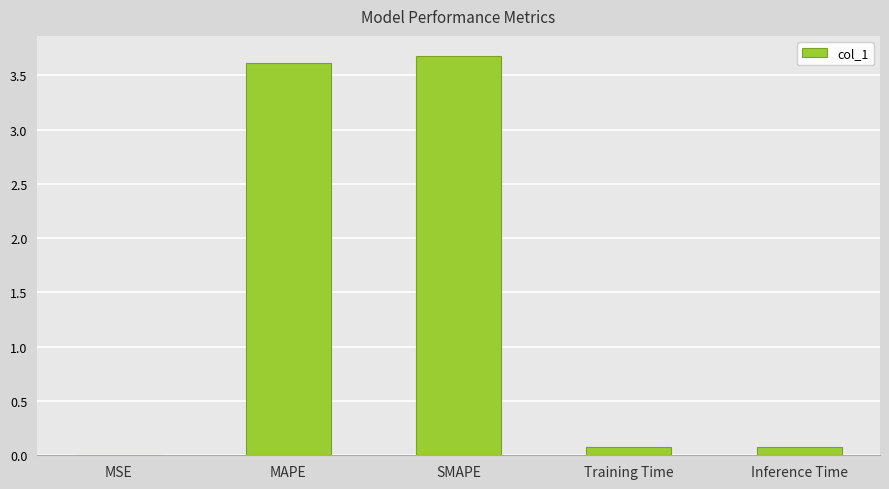

Count the number of data series in this chart.

1